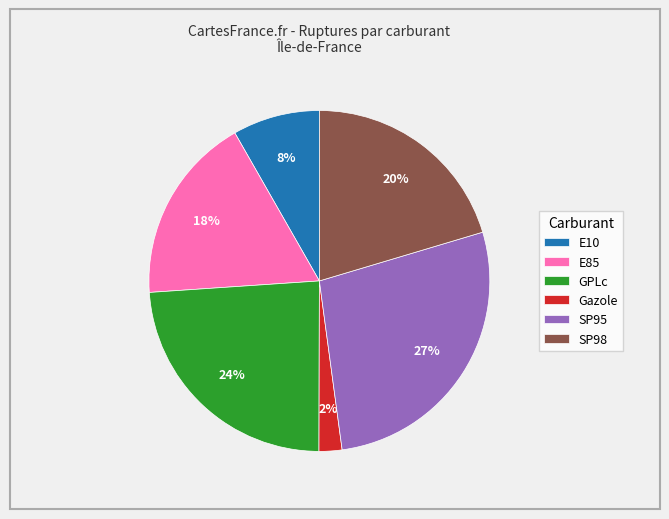

What is the largest slice in the pie chart?

SP95